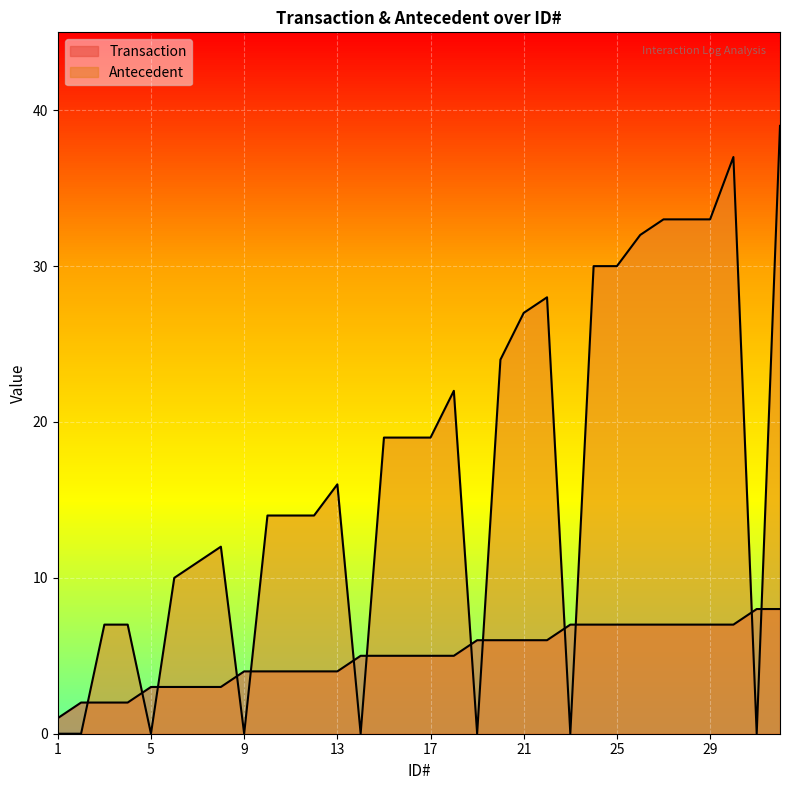

Reading left to right, what are all the values shown in this chart?

Transaction: 1	2	2	2	3	3	3	3	4	4	4	4	4	5	5	5	5	5	6	6	6	6	7	7	7	7	7	7	7	7	8	8
Antecedent: 0	0	7	7	0	10	11	12	0	14	14	14	16	0	19	19	19	22	0	24	27	28	0	30	30	32	33	33	33	37	0	39